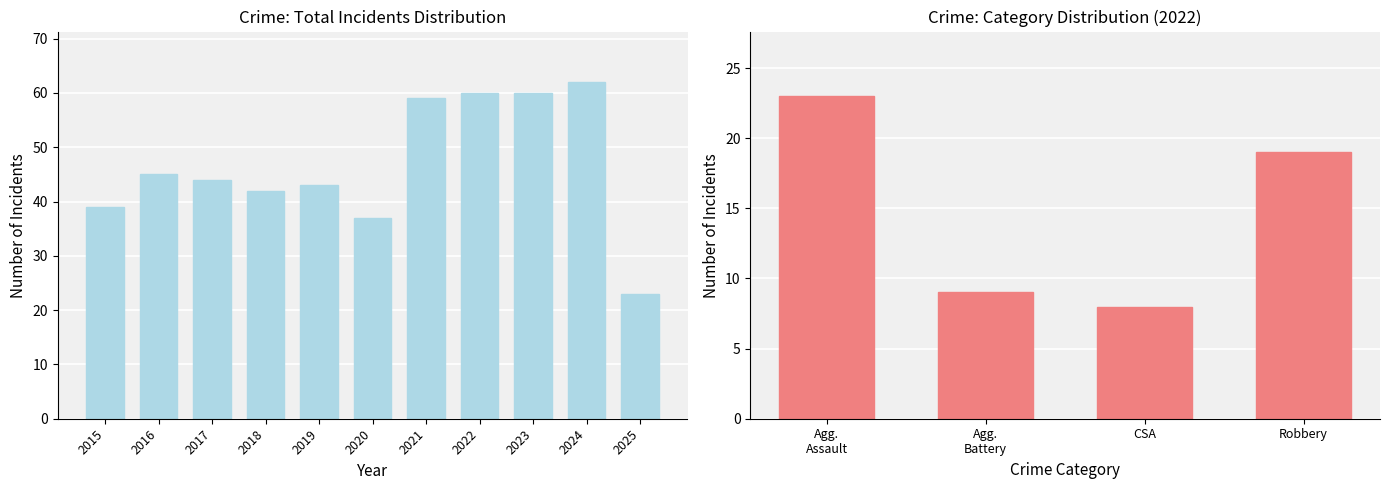

Is it true that Robbery equals 19 at 2022?

True